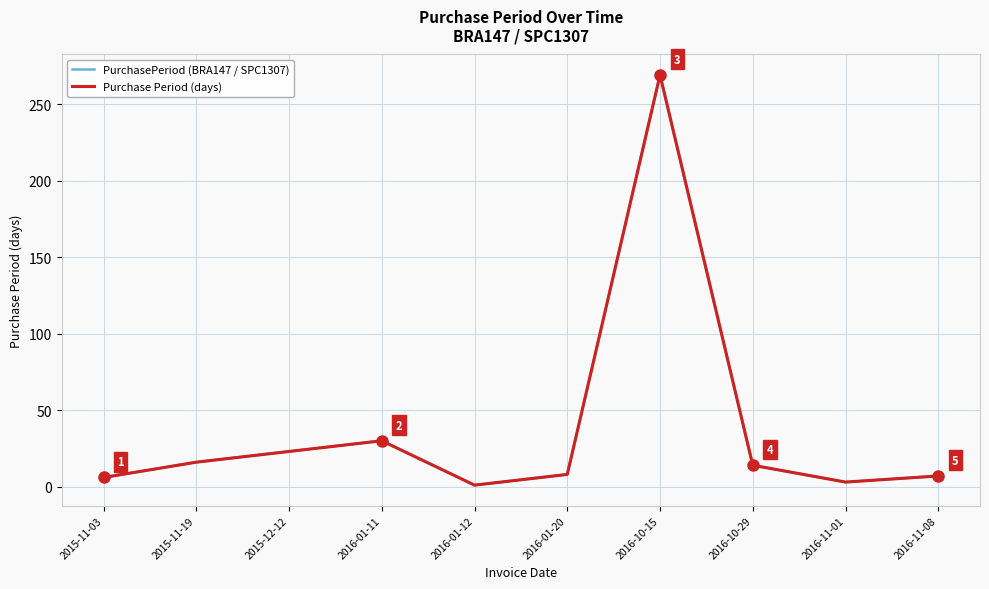

Does the chart have visible grid lines?

Yes